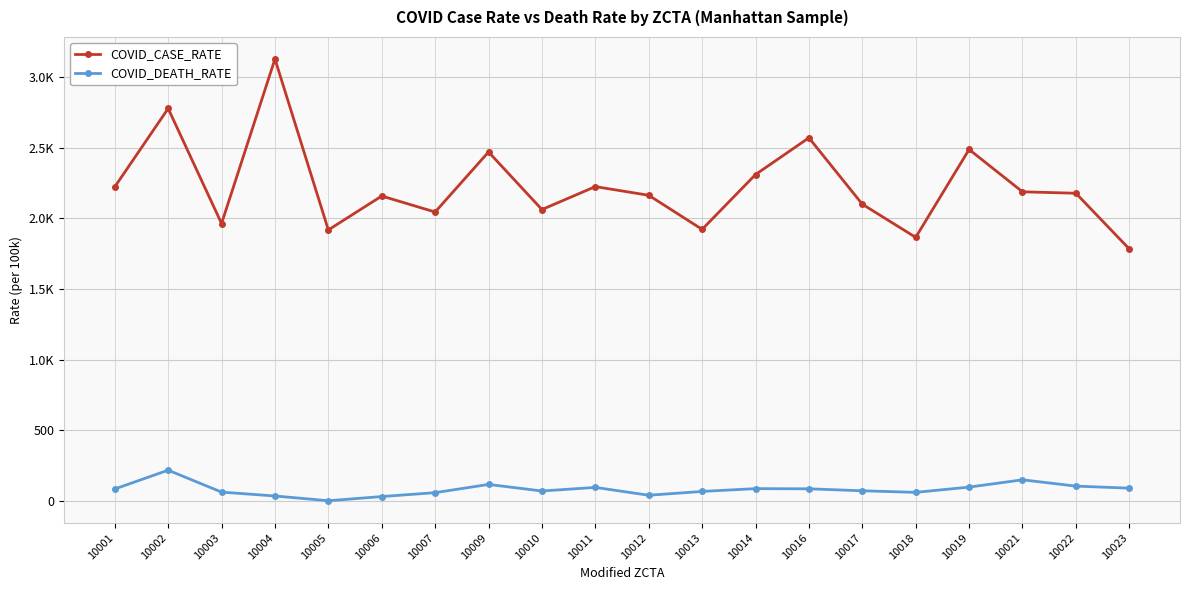

True or false: COVID_DEATH_RATE and COVID_CASE_RATE intersect in this chart.

False